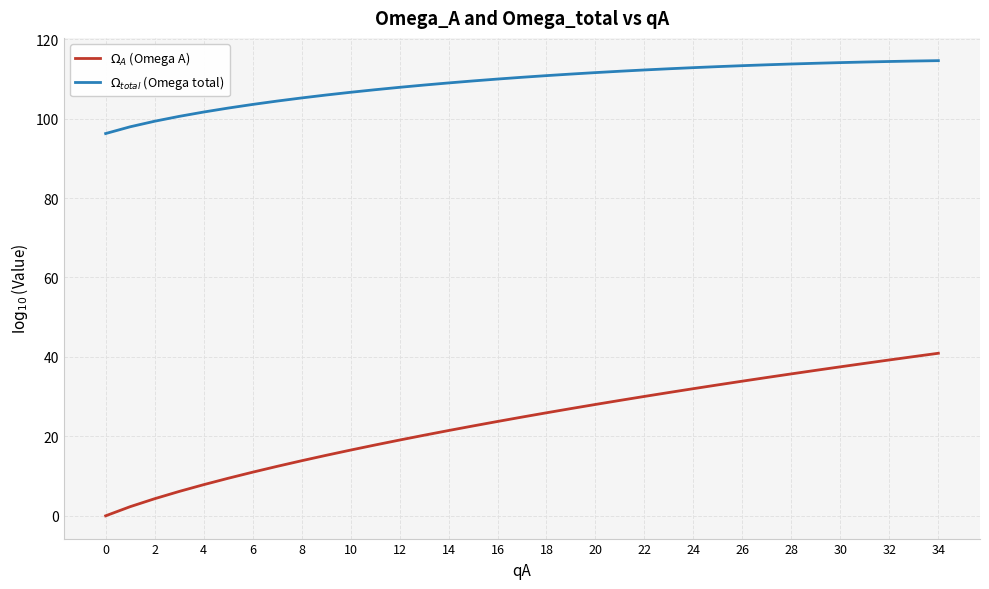

What is the greatest value displayed?

114.6